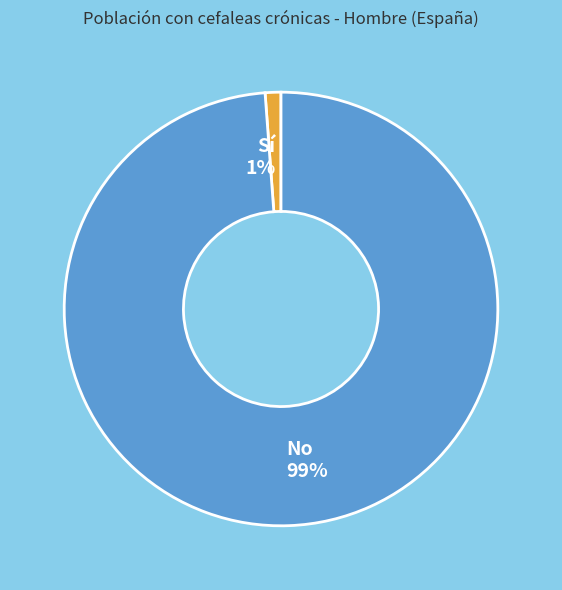

What is the smallest slice in the pie chart?

Sí